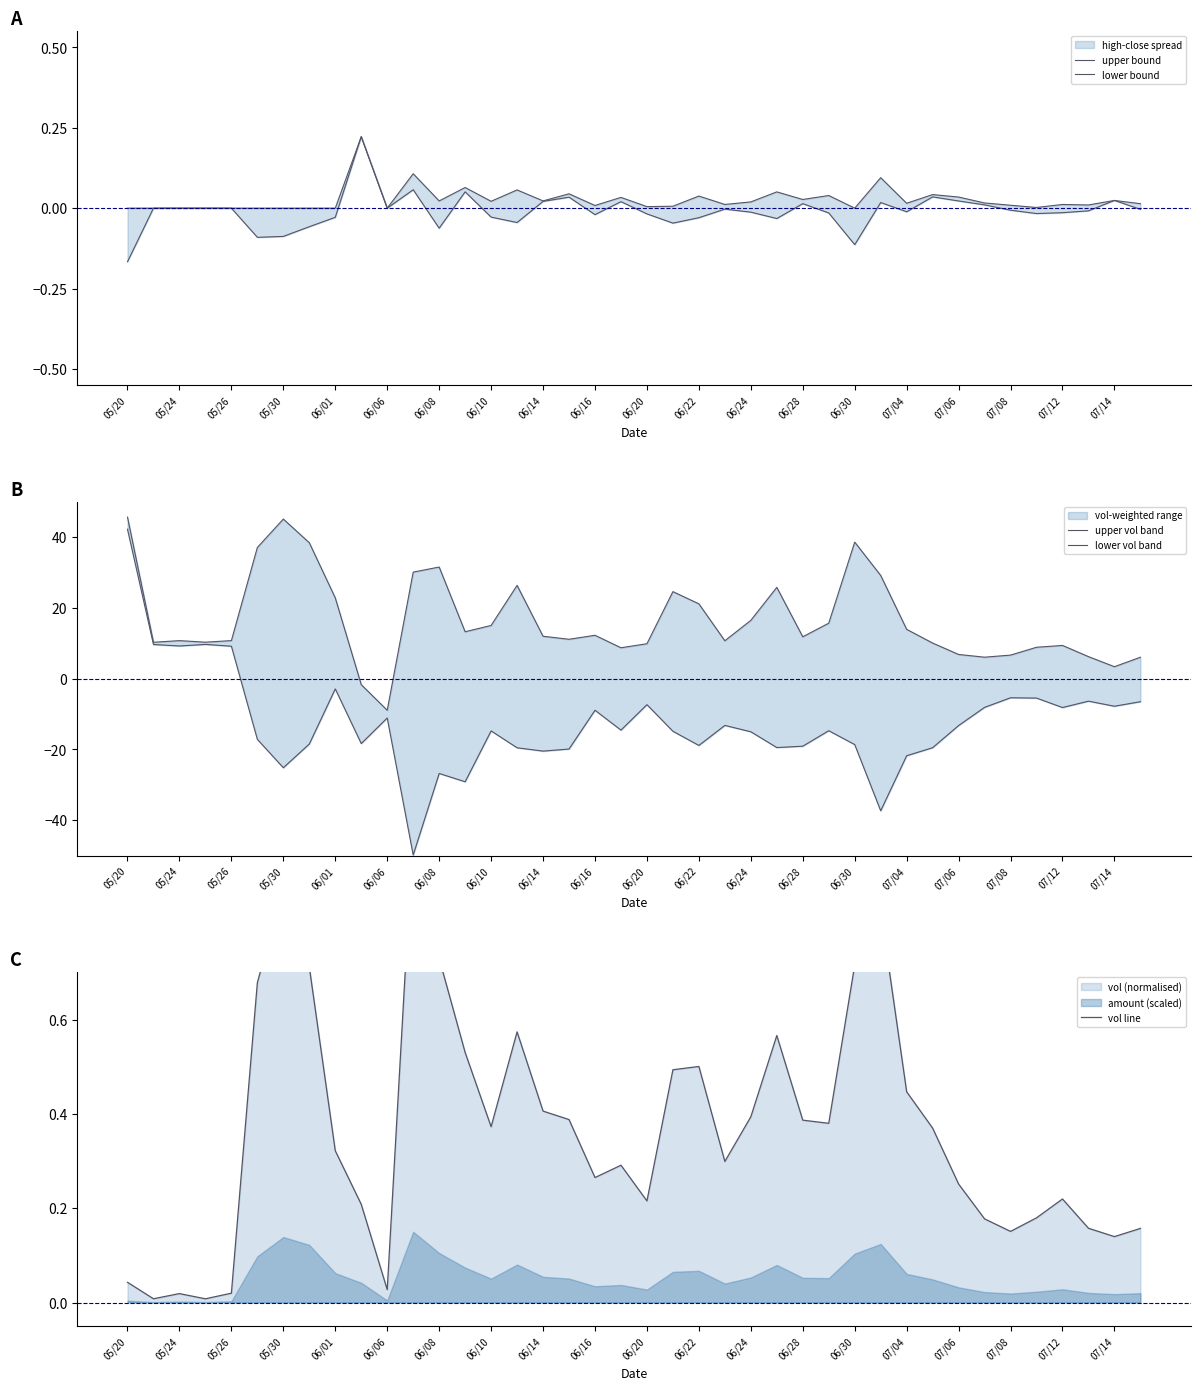

In vol line, how many points are lower than both neighbors (excluding endpoints)?

10